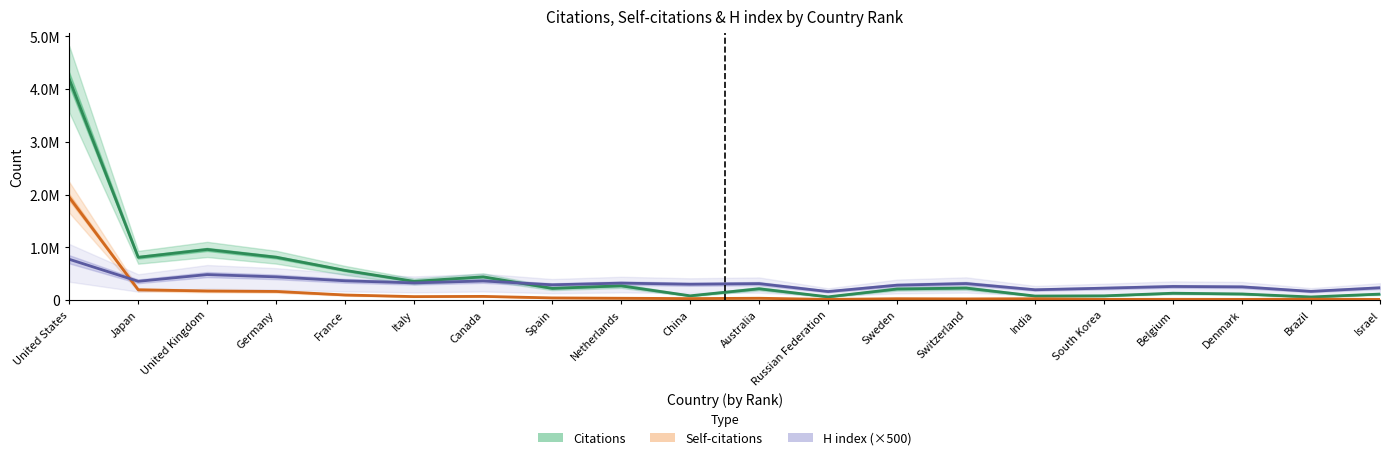

True or false: Citations has a value of 959813 at United Kingdom.

True